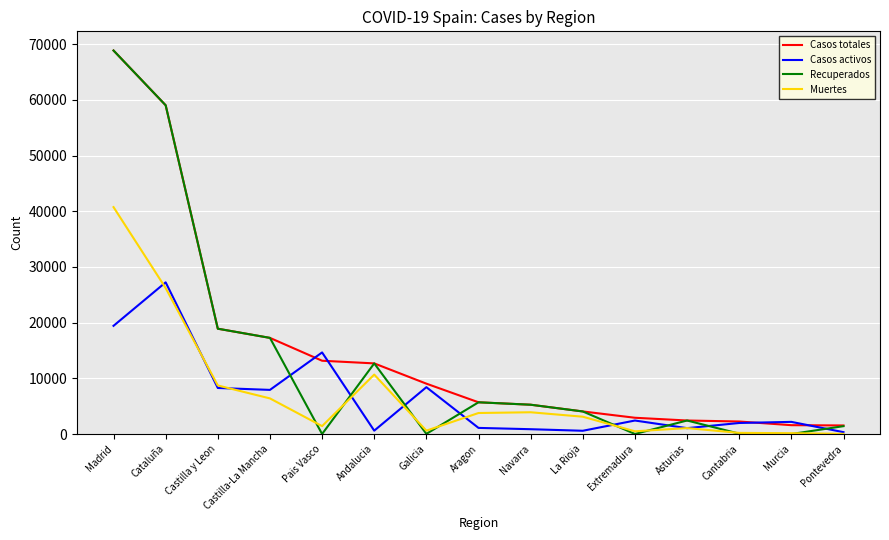

What is the difference between the maximum and minimum values in the Recuperados series?

68852